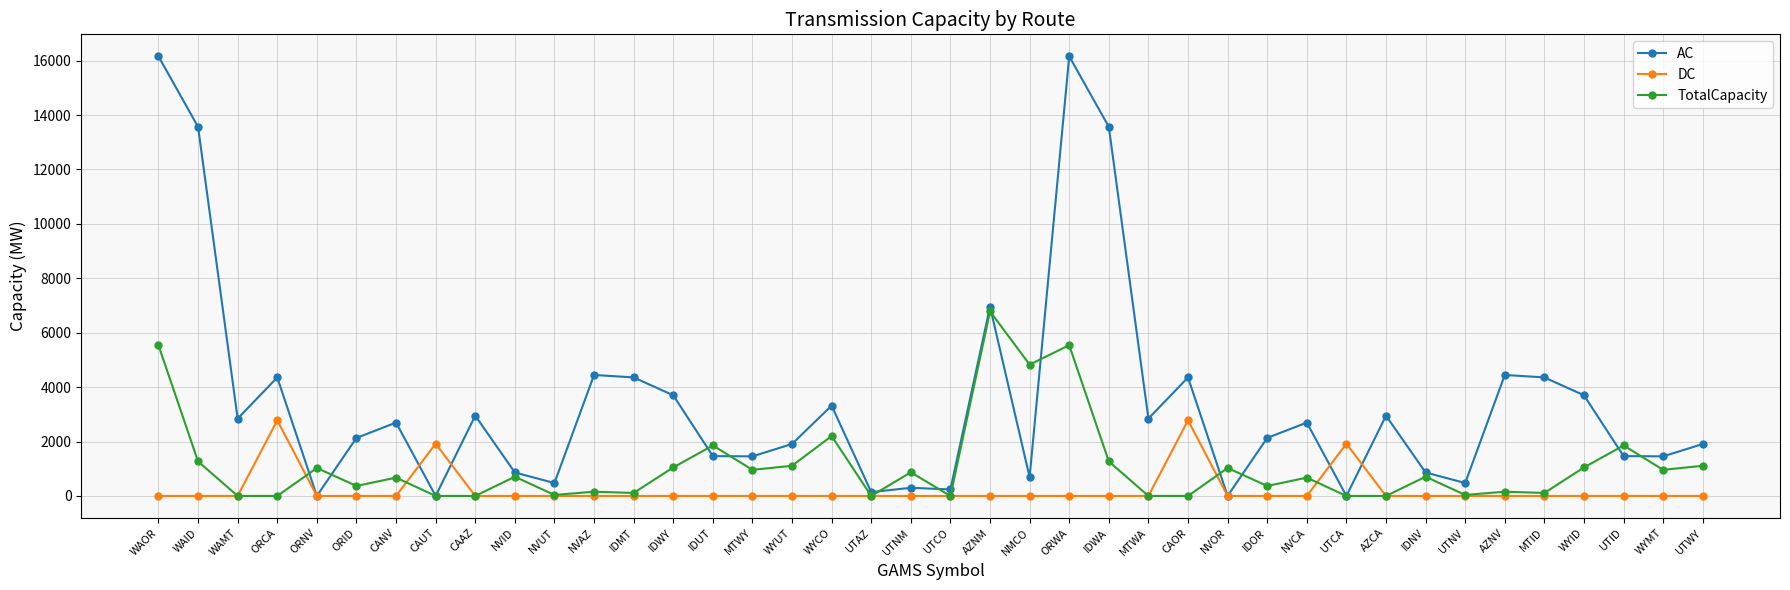

What is the total value across all series at UTID?

3321.1